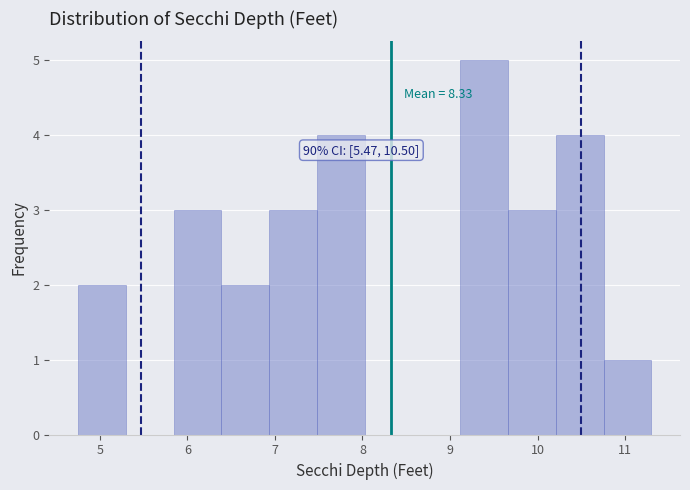

Over which range of the x-axis is the bar tallest?

9.1 to 9.7